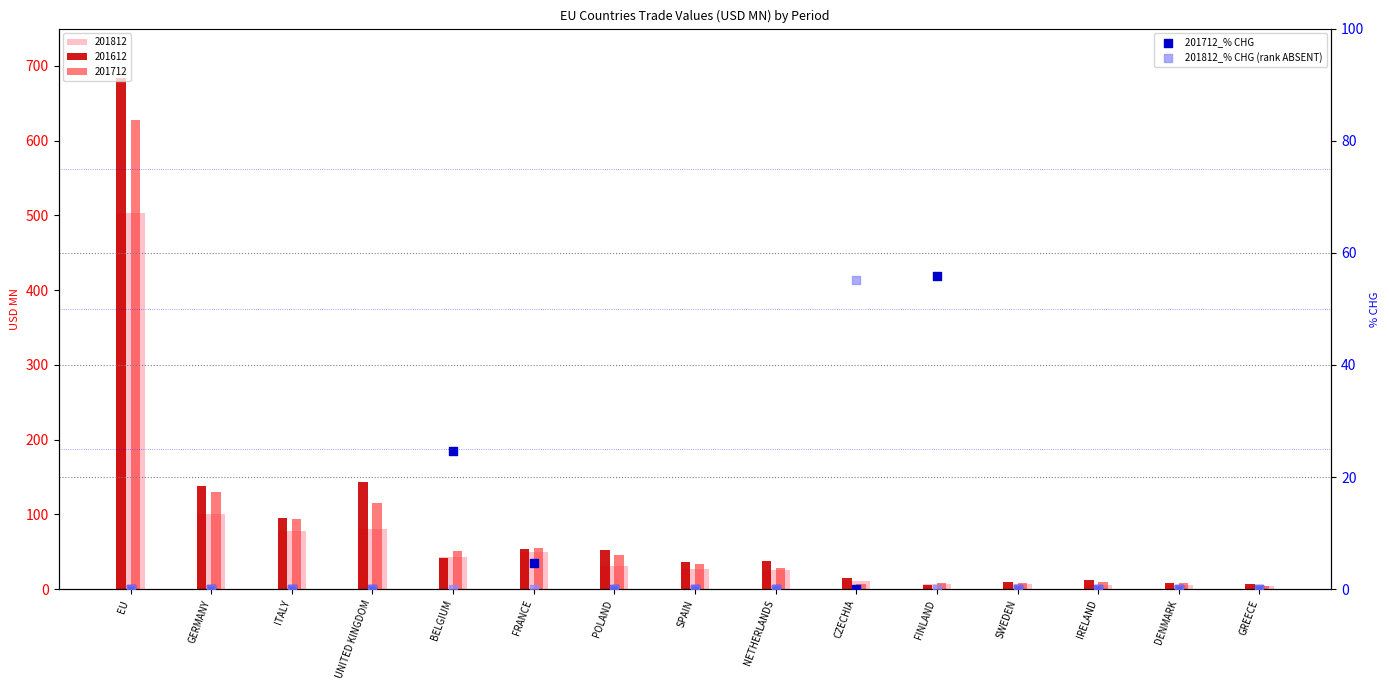

What are all the series names shown in the legend?

201712_% CHG, 201812_% CHG (rank ABSENT)